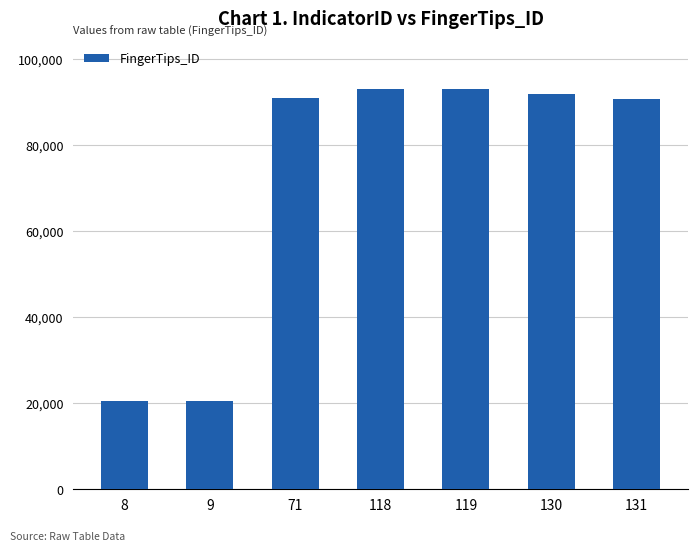

What is the change in value from 8 to 71?

+70440